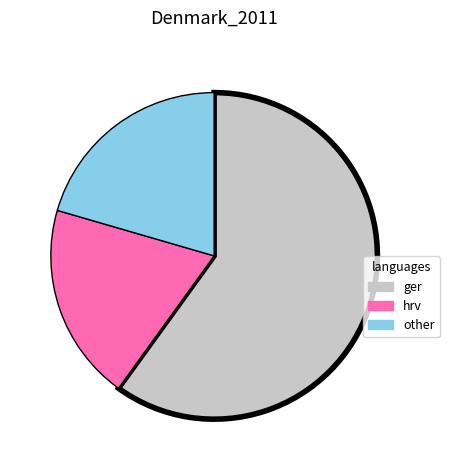

Count the number of slices in the pie.

3